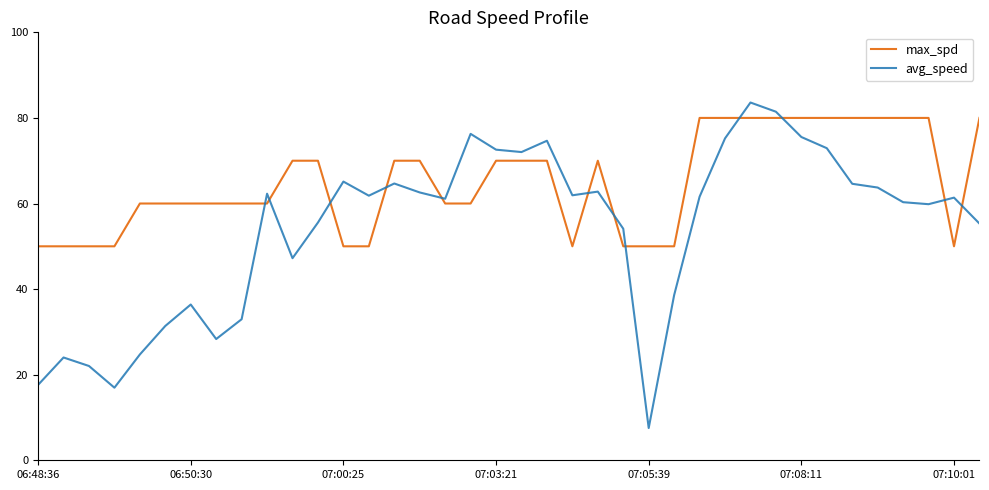

What is the average value of the max_spd series?

65.0